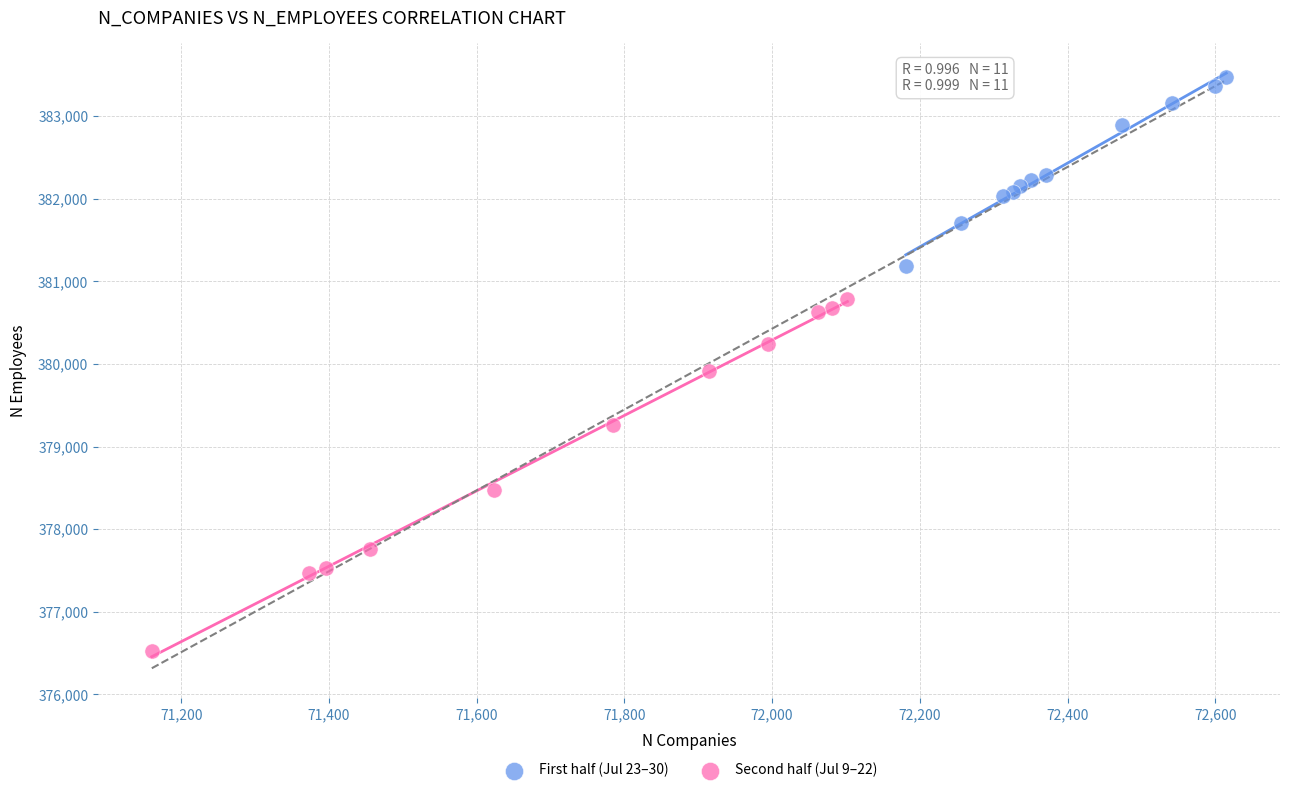

Which series has the widest spread of Y values?

Second half (Jul 9–22)